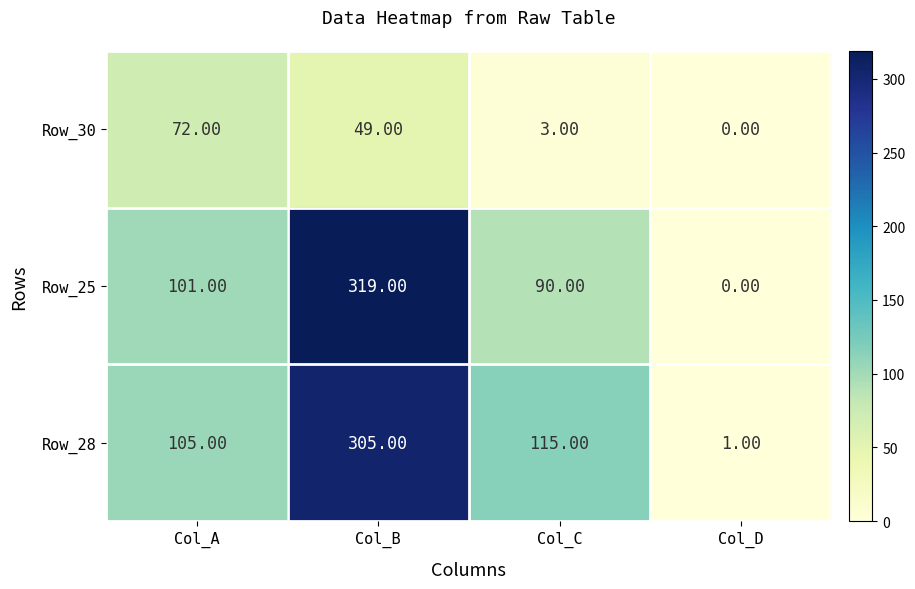

Rank the series at Col_C from highest to lowest value.

Row_28, Row_25, Row_30